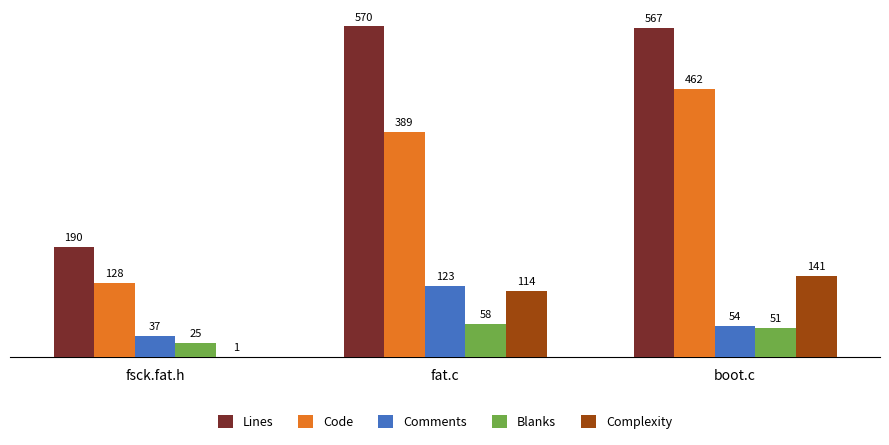

At which category is the sum across all series the highest?

boot.c